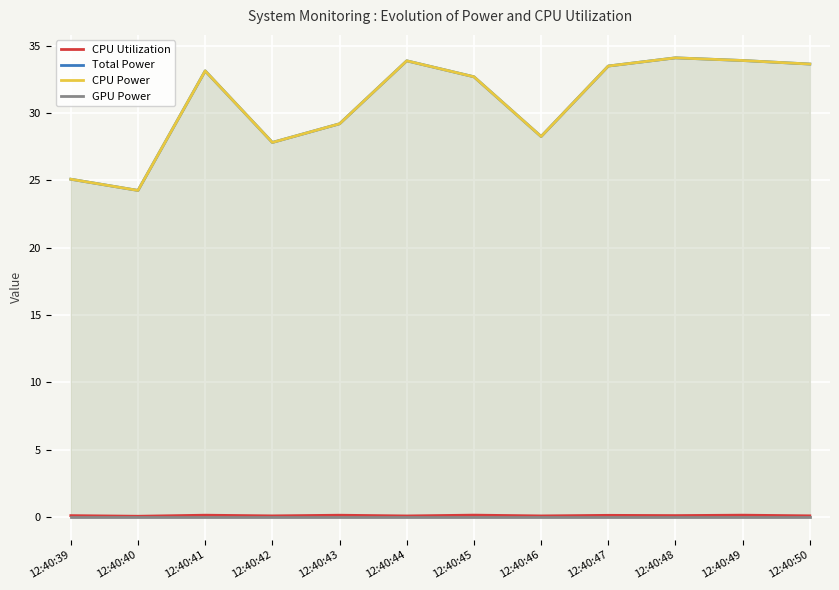

Which series has the widest spread of values?

Total Power